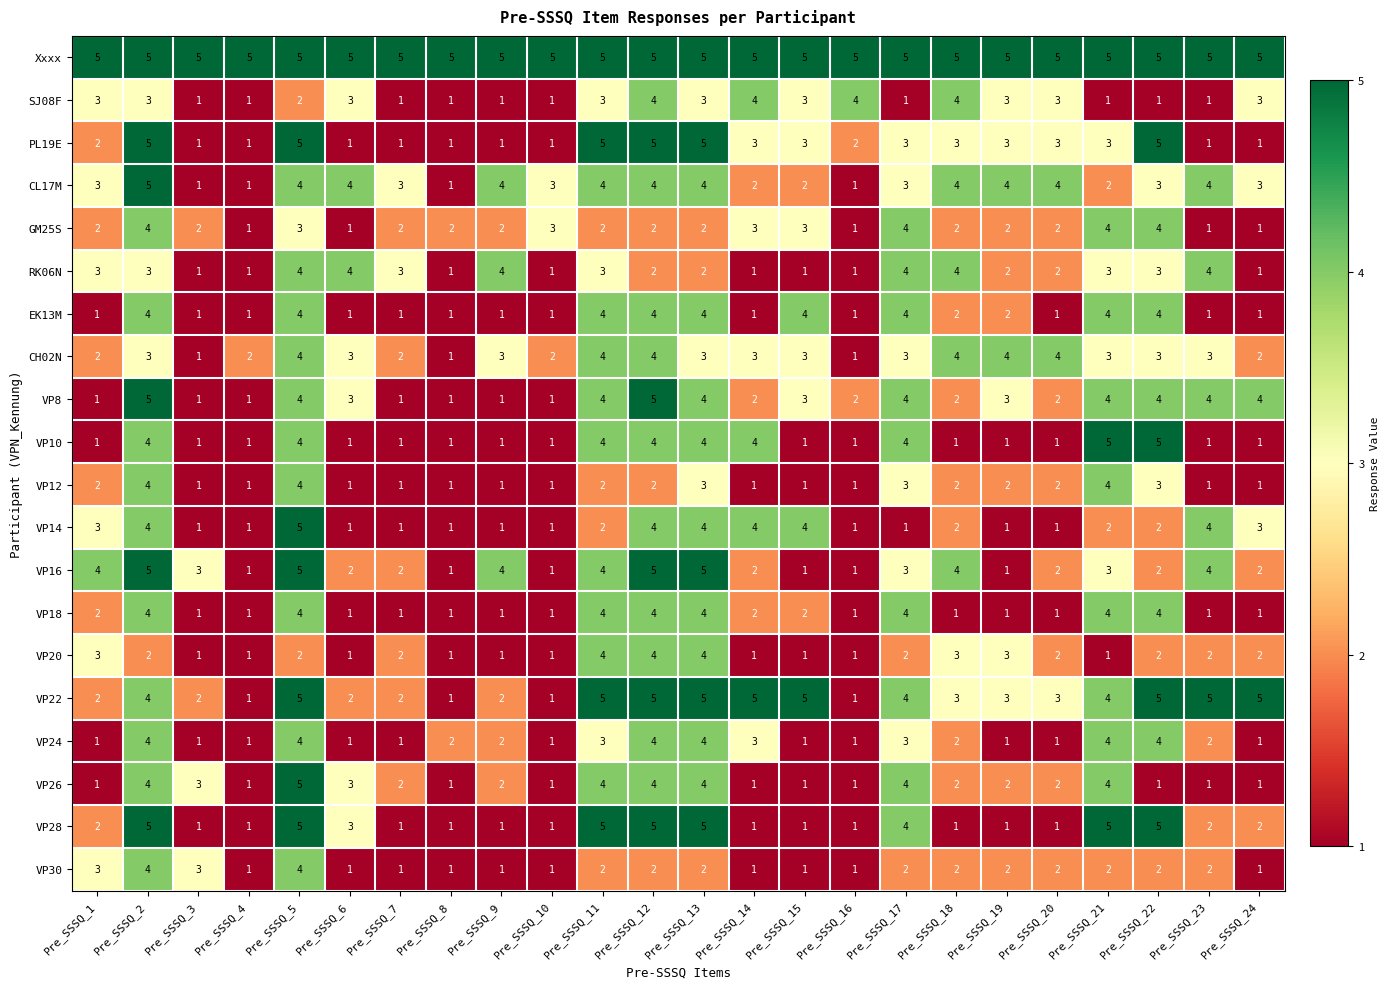

Which series changed the most between Pre_SSSQ_1 and Pre_SSSQ_19?

VP16